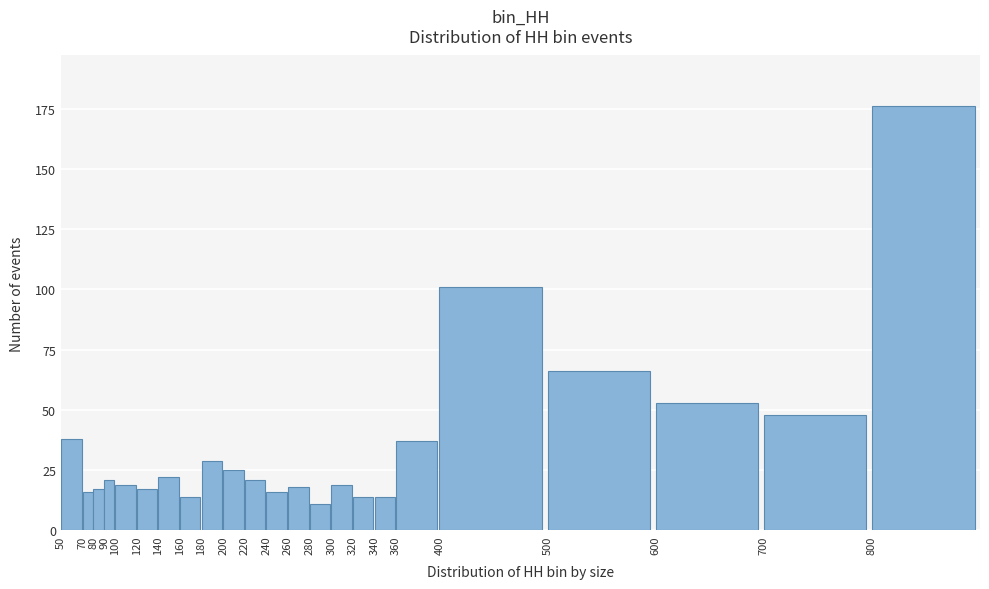

Reading left to right, what are all the values shown in this chart?

38	16	17	21	19	17	22	14	29	25	21	16	18	11	19	14	14	37	101	66	53	48	176